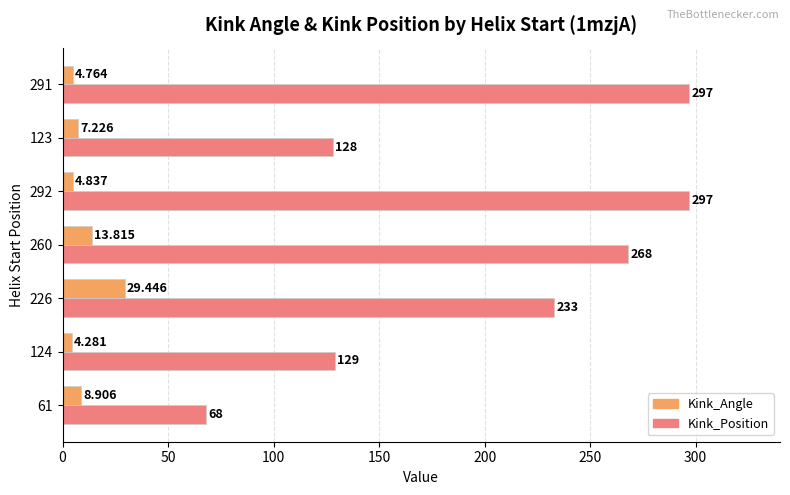

Between 124 and 123, which series saw the biggest shift?

Kink_Angle